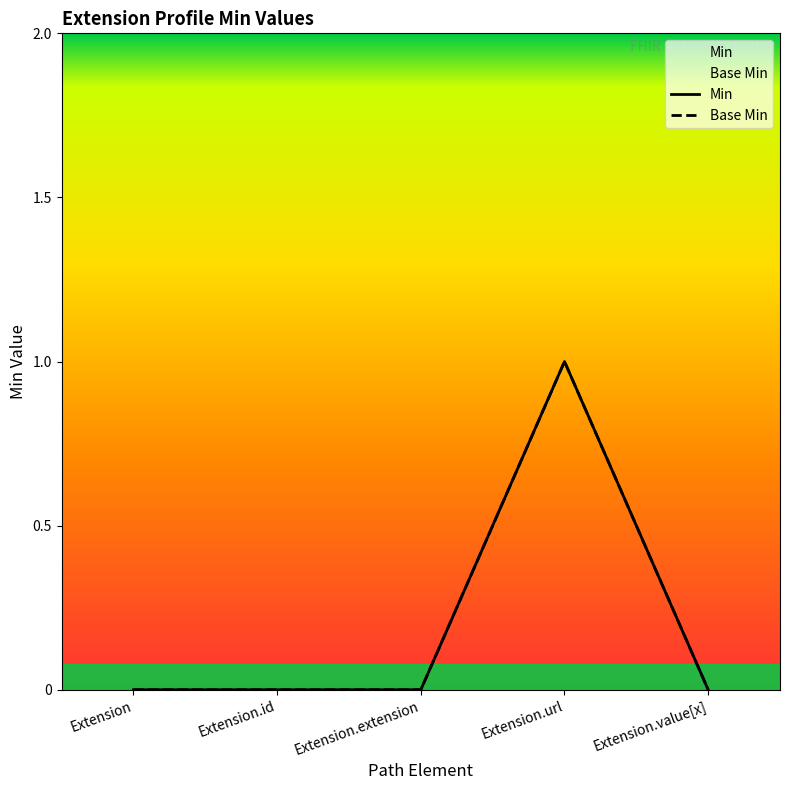

Count the Min values in the range 0 to 1.

5